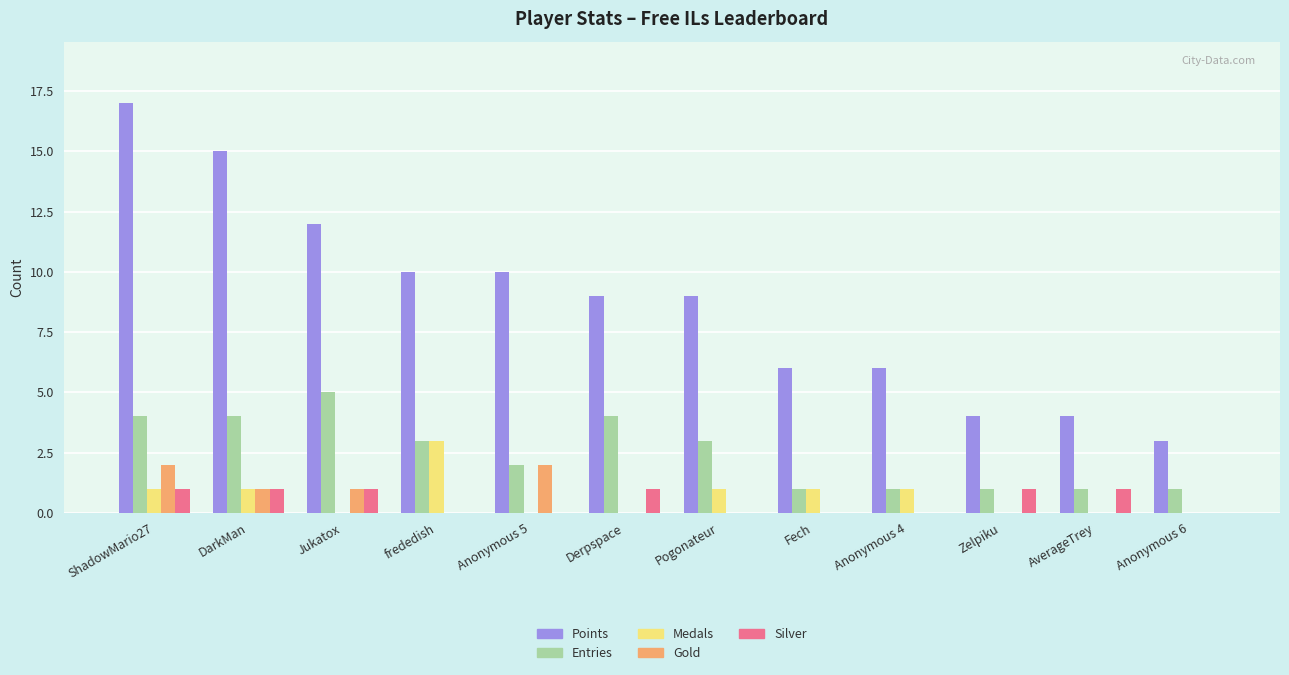

Read the Entries value at Pogonateur.

3